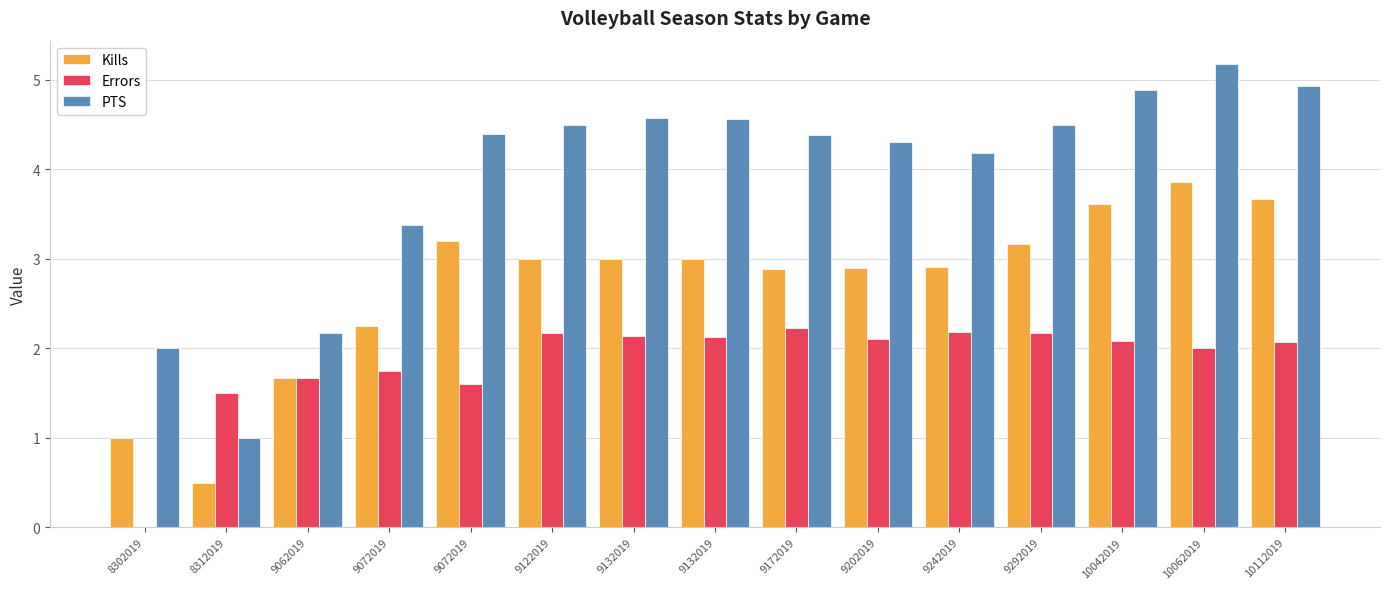

Are the bars grouped side by side (vs. stacked)?

Yes